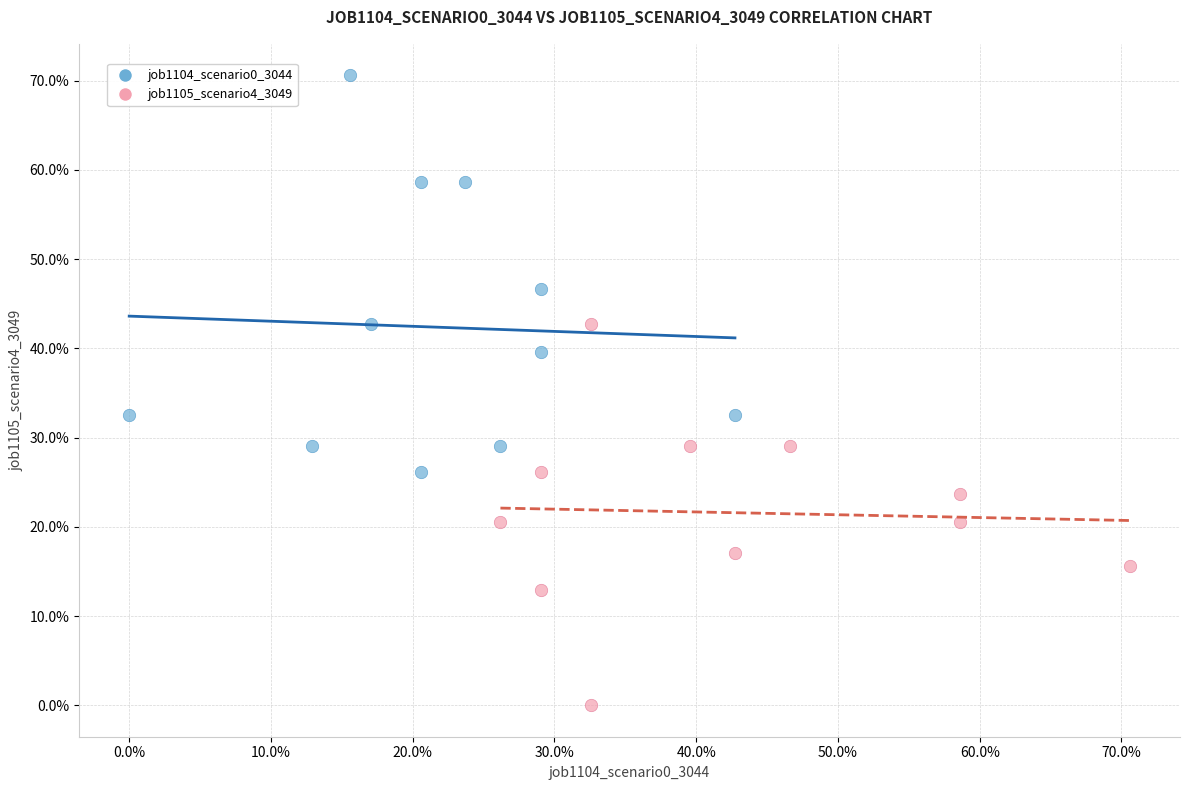

Which series has the widest spread of Y values?

job1104_scenario0_3044